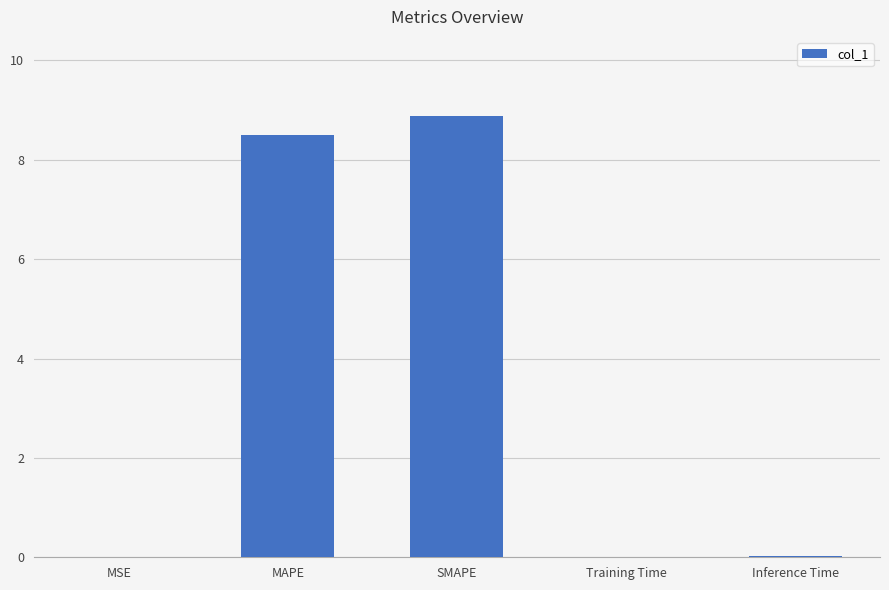

Between MSE and SMAPE, which is larger?

SMAPE